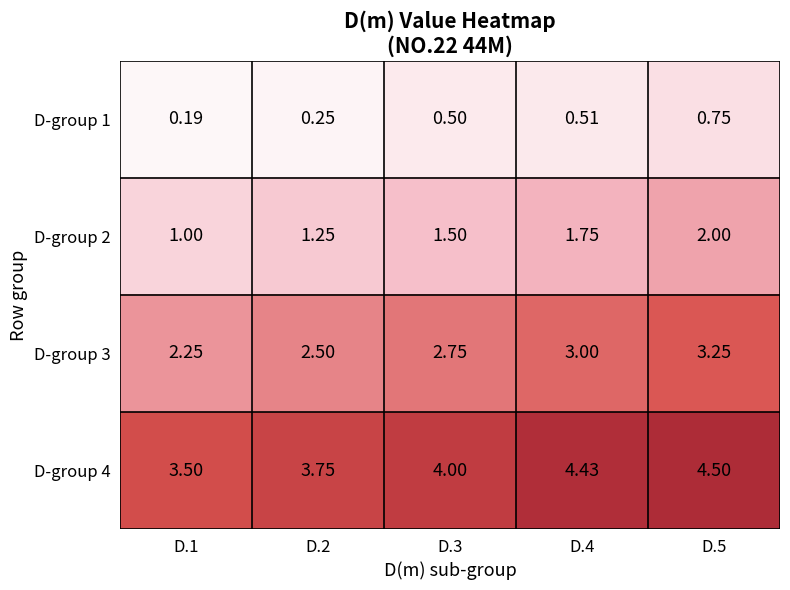

At D.3, list the series in order from smallest to largest.

D-group 1, D-group 2, D-group 3, D-group 4